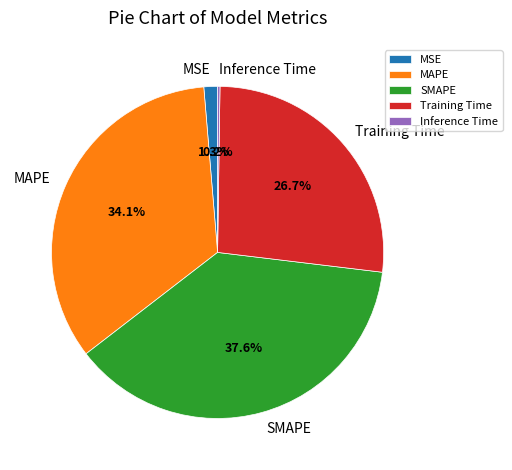

What percentage is NOT represented by MSE?

98.7%